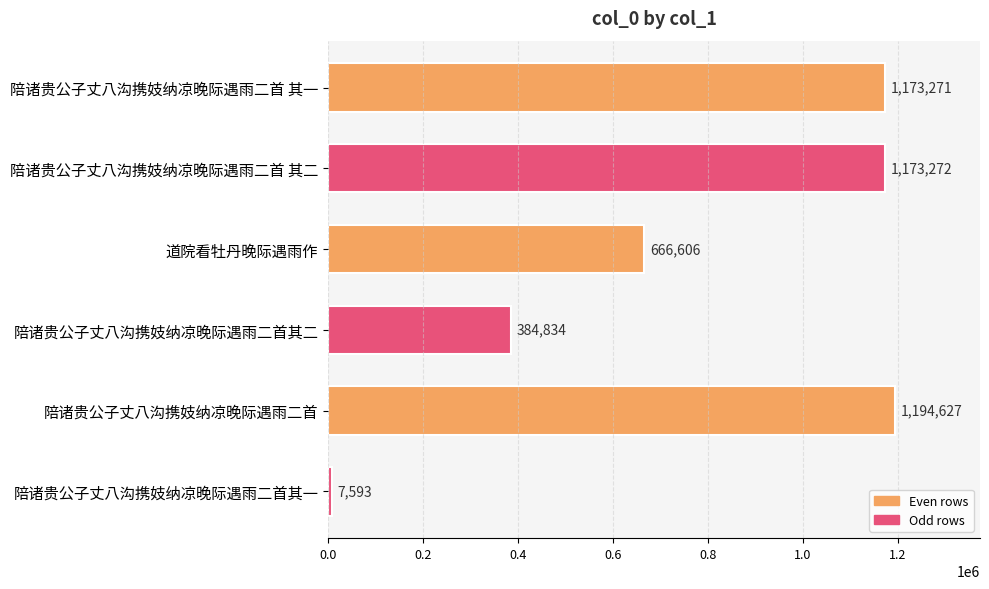

True or false: the data shows 153504 at 陪诸贵公子丈八沟携妓纳凉晚际遇雨二首其二.

False